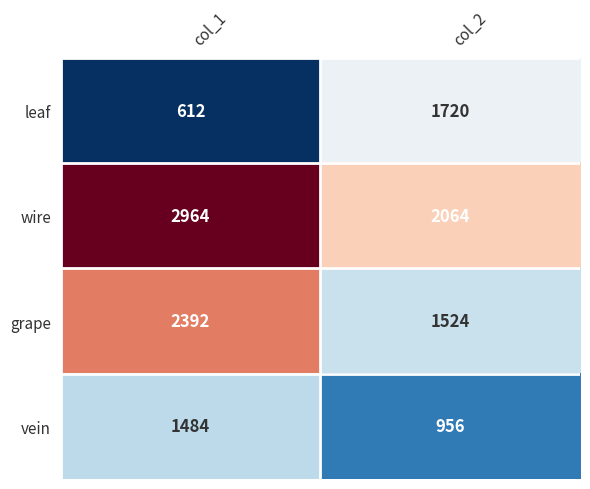

Reading left to right, list all the values displayed in this chart.

leaf: col_1=612	col_2=1720
wire: col_1=2964	col_2=2064
grape: col_1=2392	col_2=1524
vein: col_1=1484	col_2=956